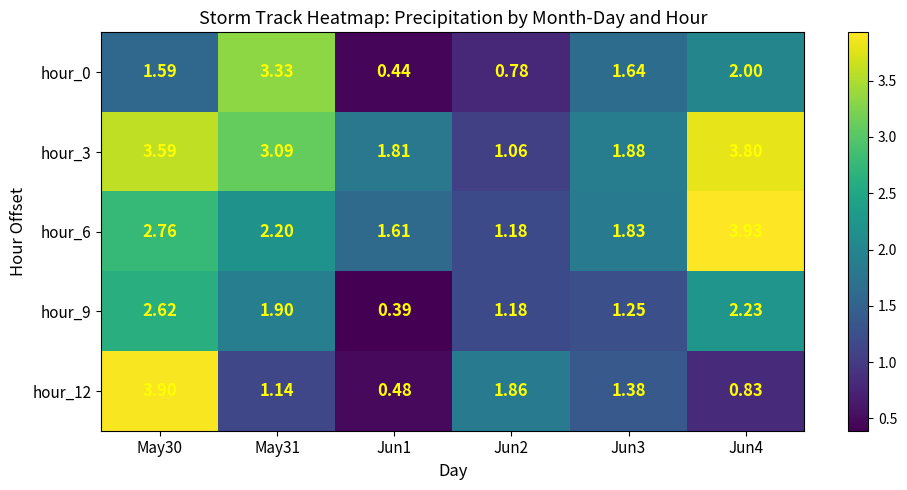

At Jun3, list the series in order from largest to smallest.

hour_3, hour_6, hour_0, hour_12, hour_9